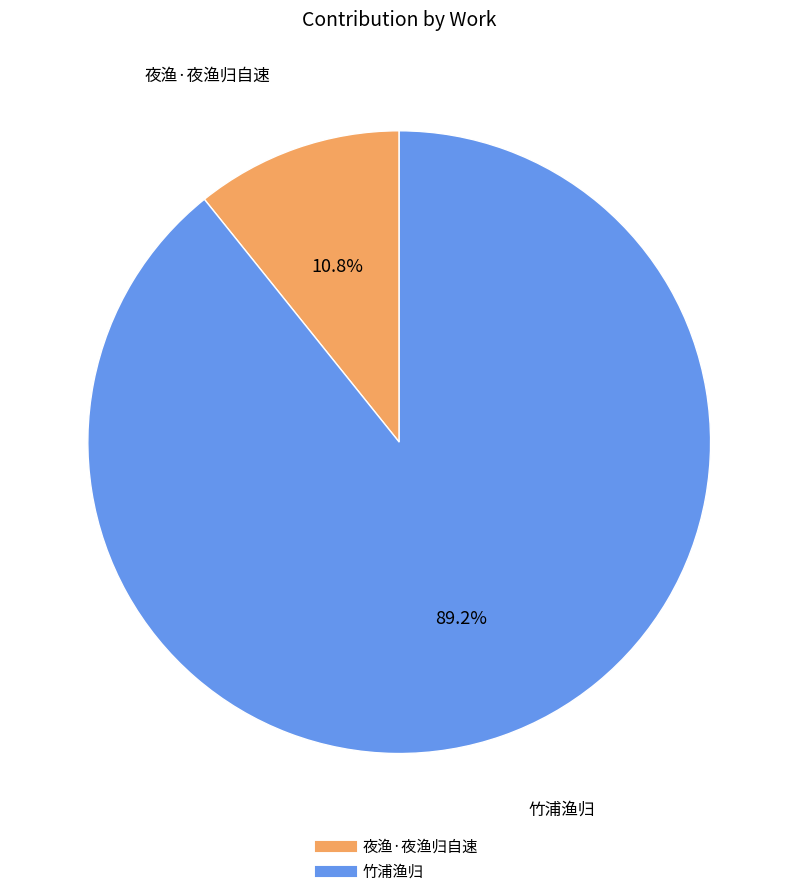

To the nearest percent, what portion does 夜渔·夜渔归自速 represent?

11%